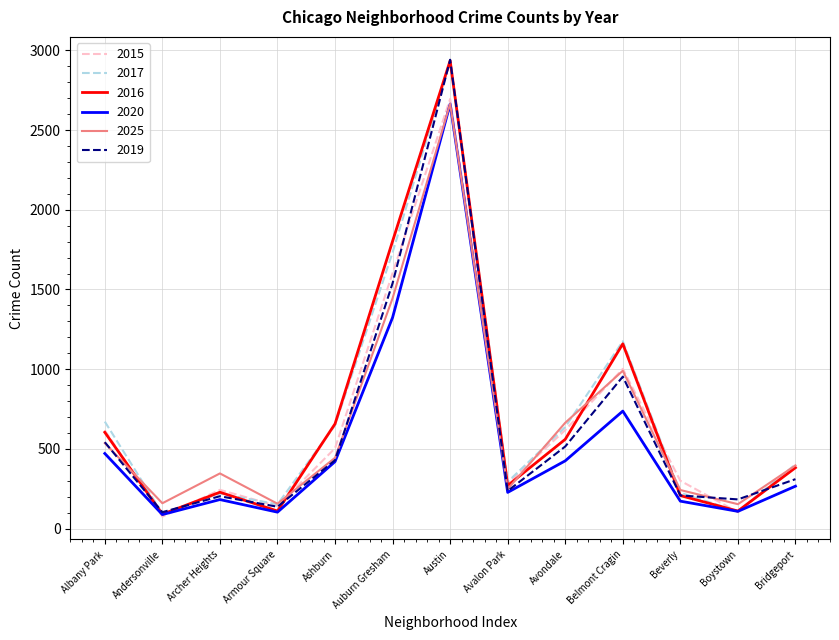

What is the difference between the 2019 values at Avalon Park and Avondale?

279